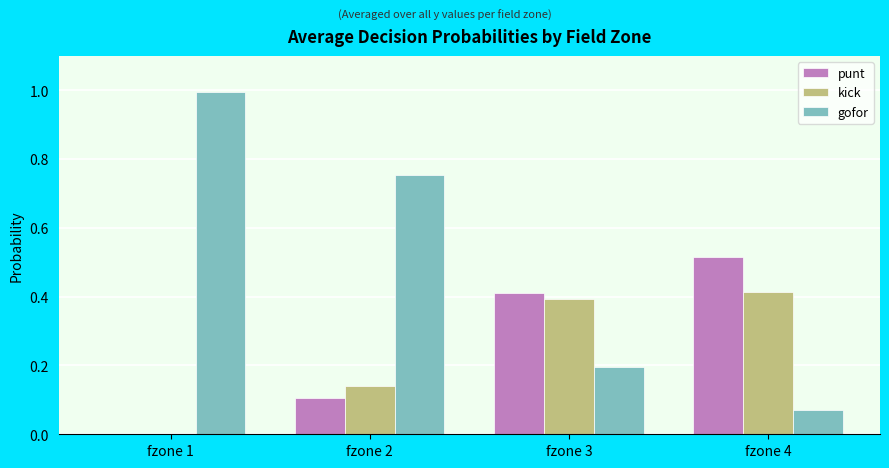

What is the sum of all kick values?

0.9